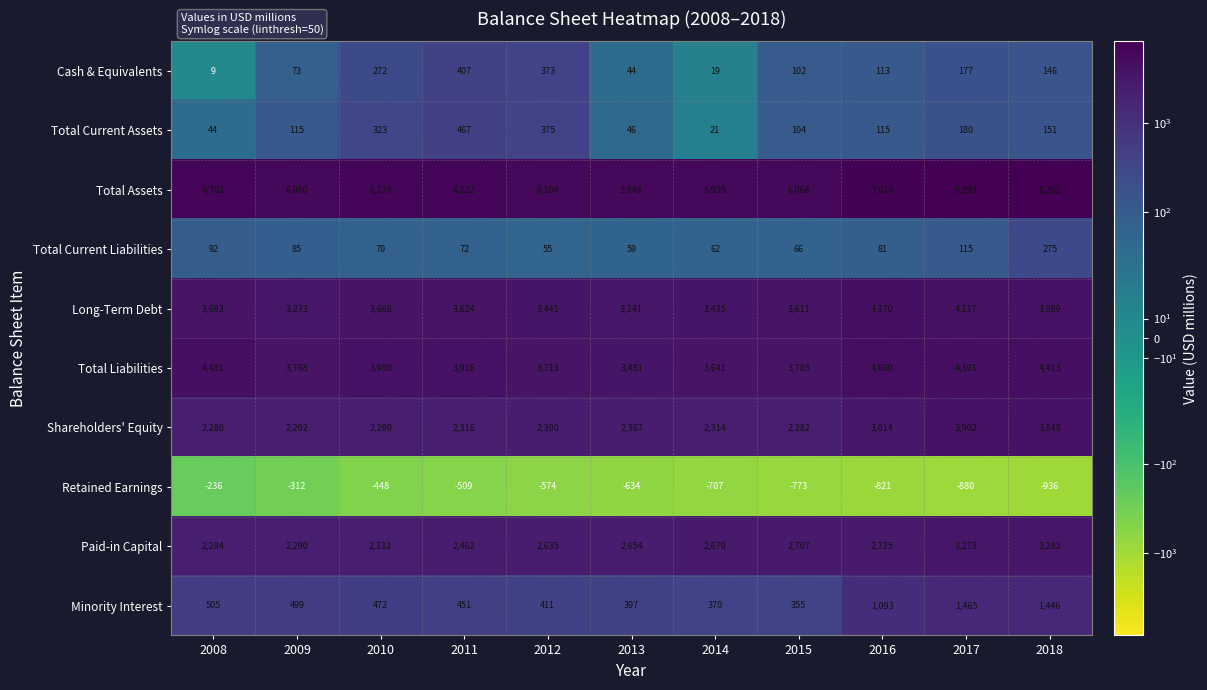

What is the average value of the Total Current Assets series?

176